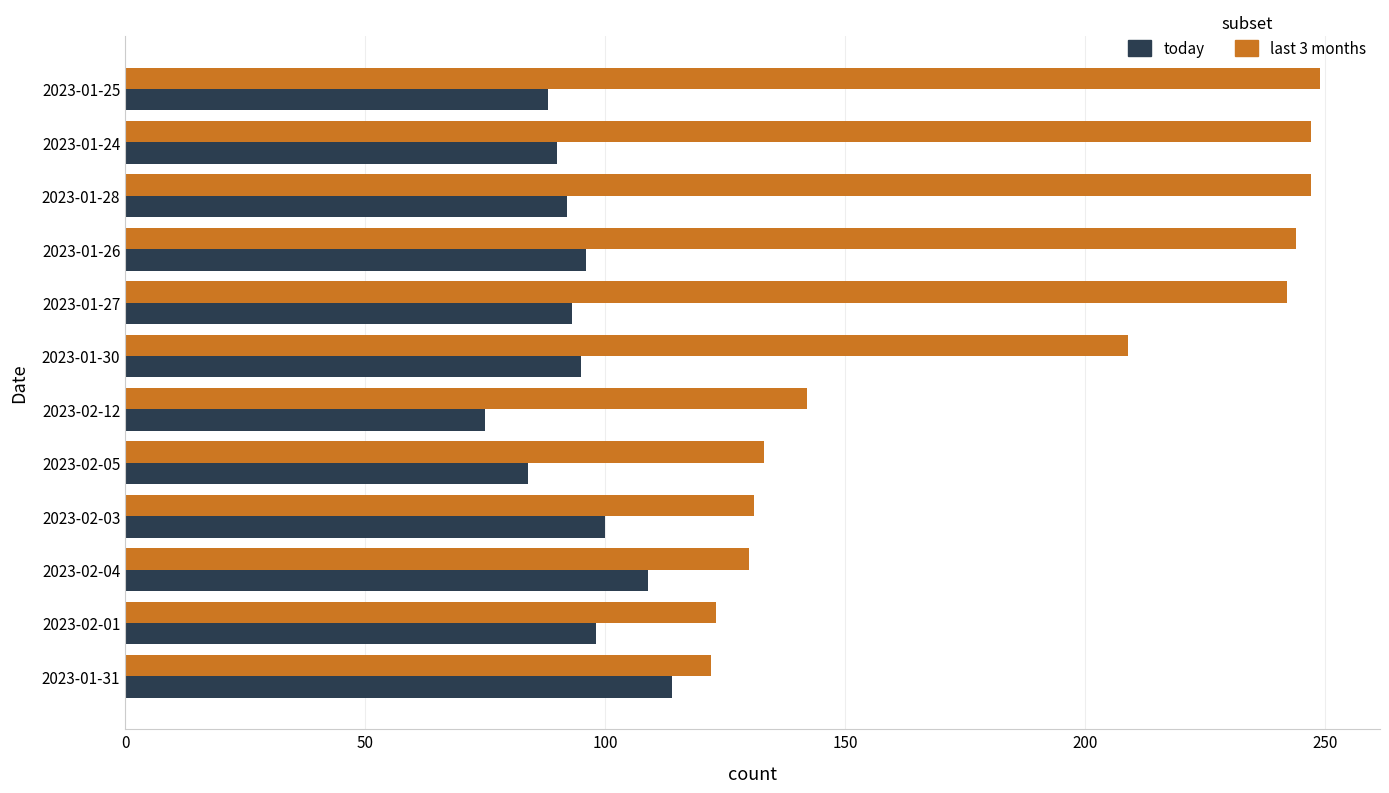

Which series has the widest spread of values?

last 3 months